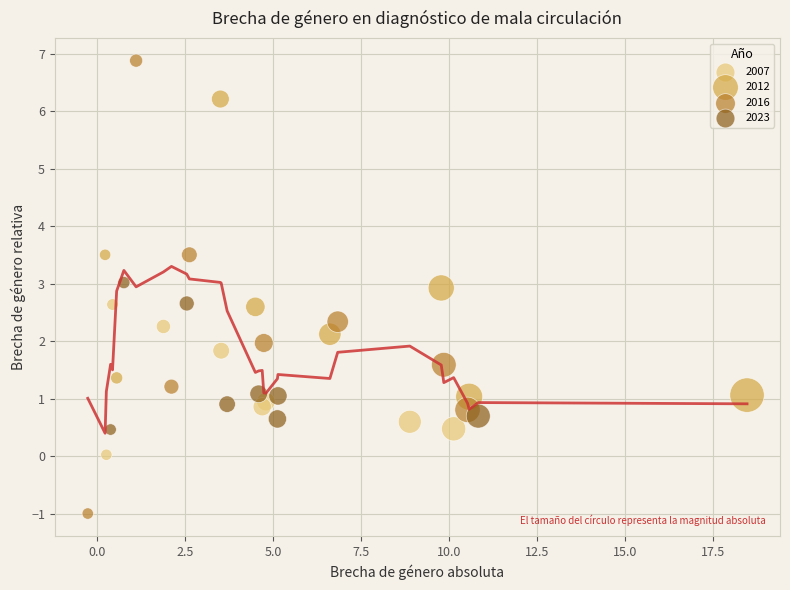

Which series has the widest spread of Y values?

2016